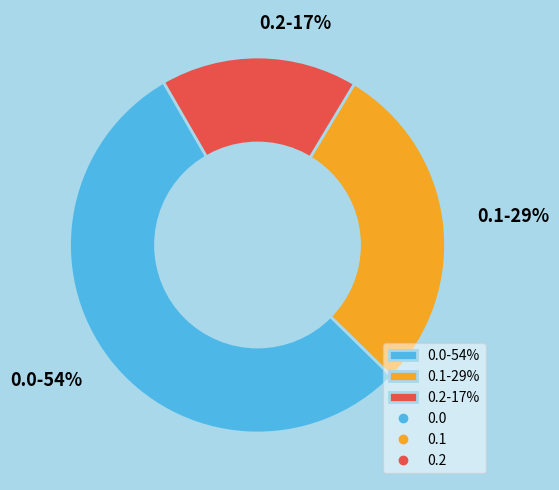

Rank the categories by value from lowest to highest.

0.2-17%, 0.1-29%, 0.0-54%